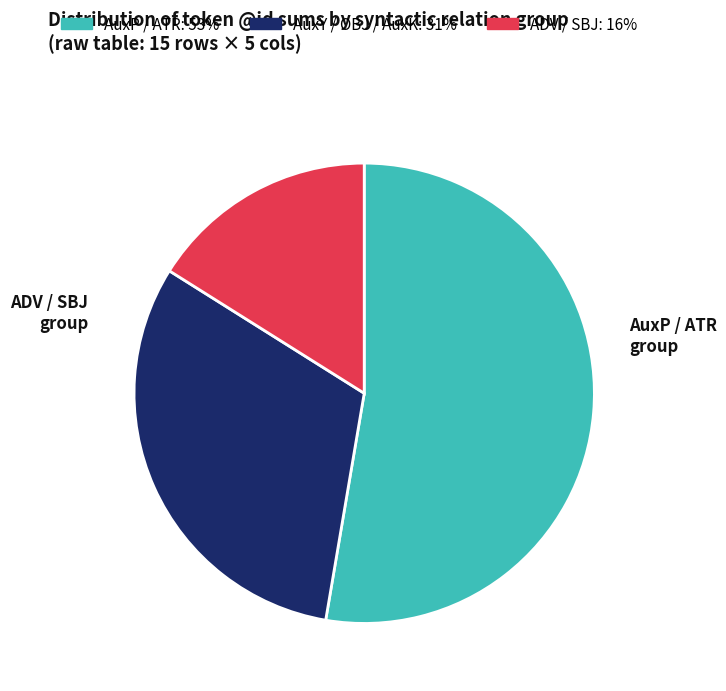

Is there any slice that represents more than half of the pie?

Yes